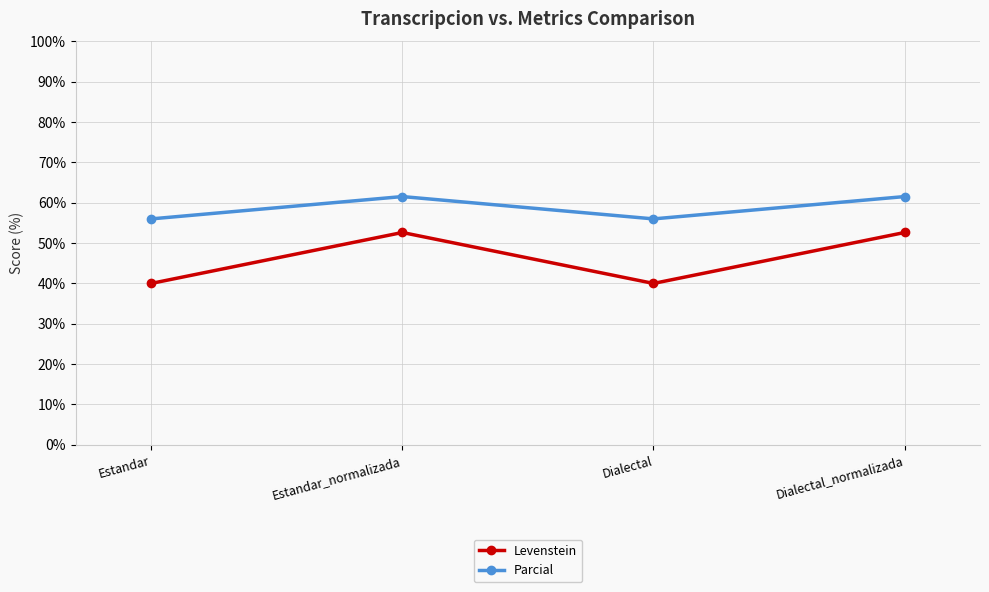

What position from the right is Estandar?

4